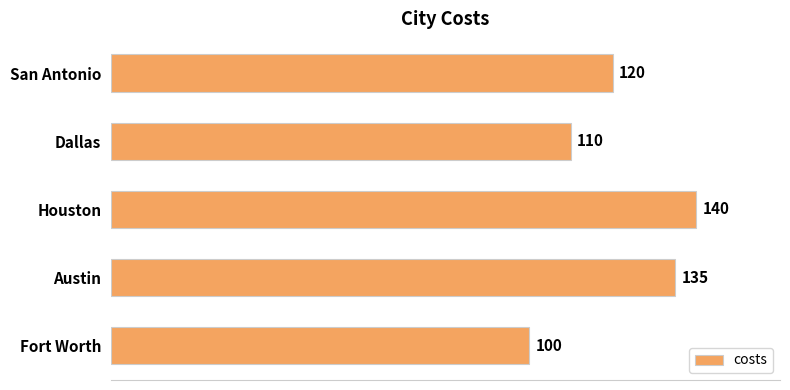

How many distinct data groups are displayed?

1